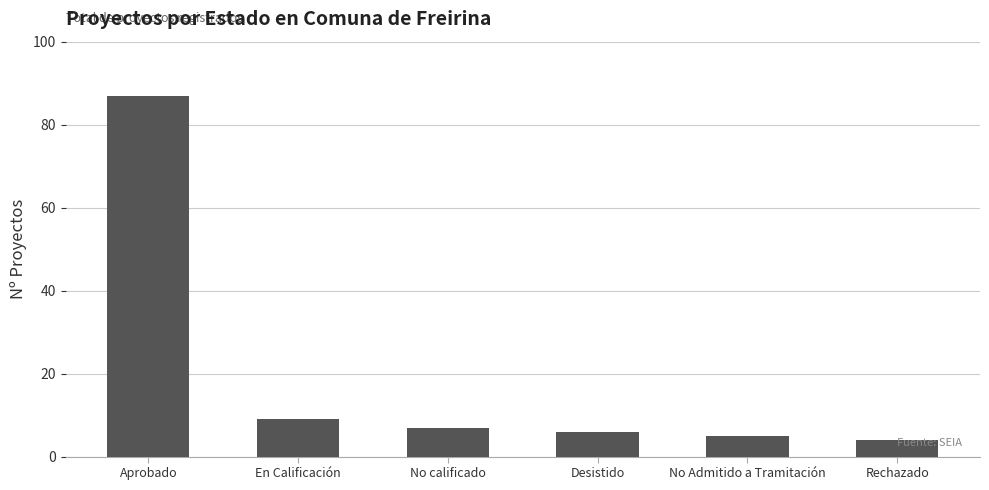

Which label corresponds to the largest value in the chart?

Aprobado